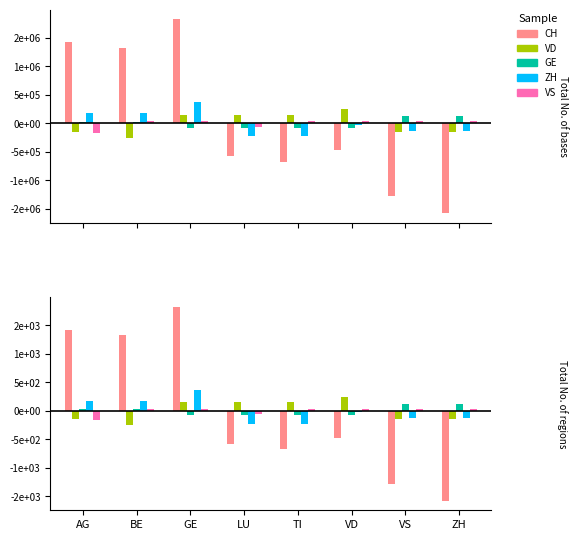

Which series has the widest spread of values?

CH